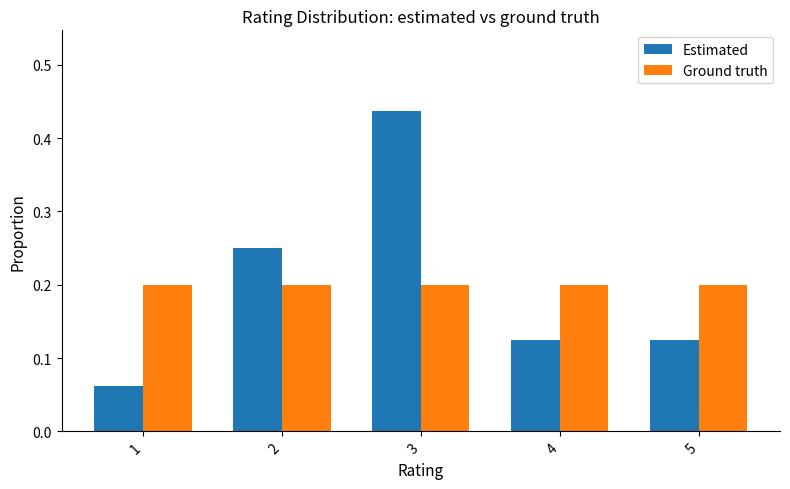

Is the value of Ground truth at 3 greater than the value of Estimated at 1?

Yes